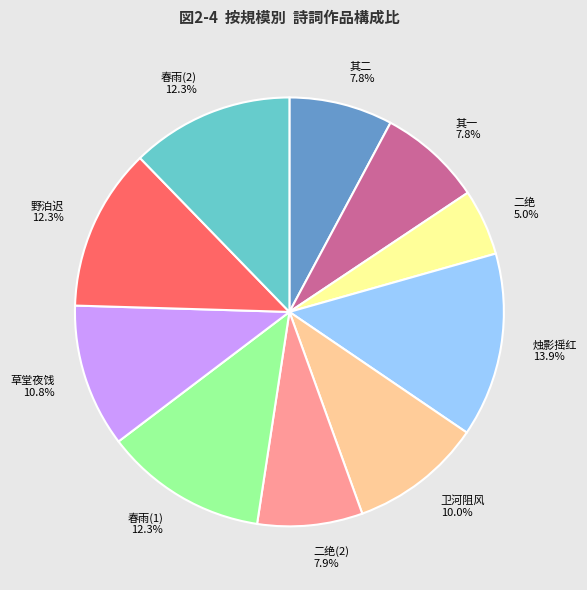

Is there a majority slice in this chart?

No